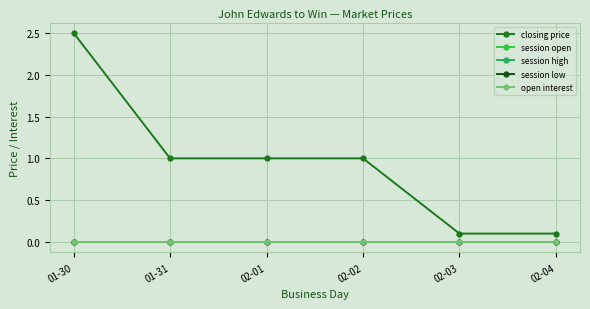

The session low series shows 0.0 at 02-02. True or false?

True